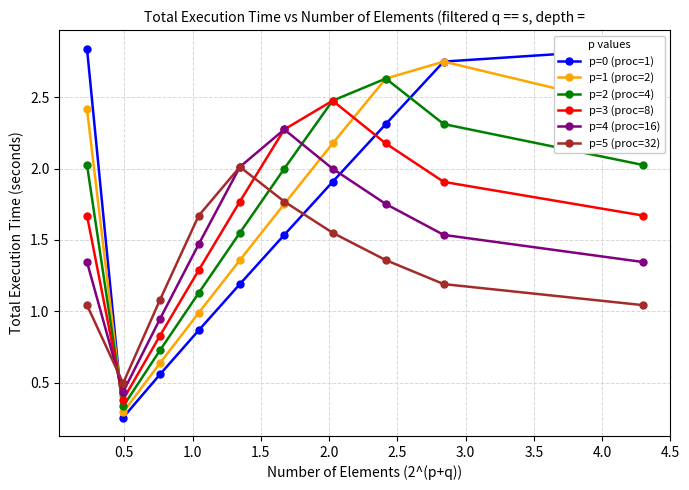

What is the label of the 2nd point from the left?

0.5